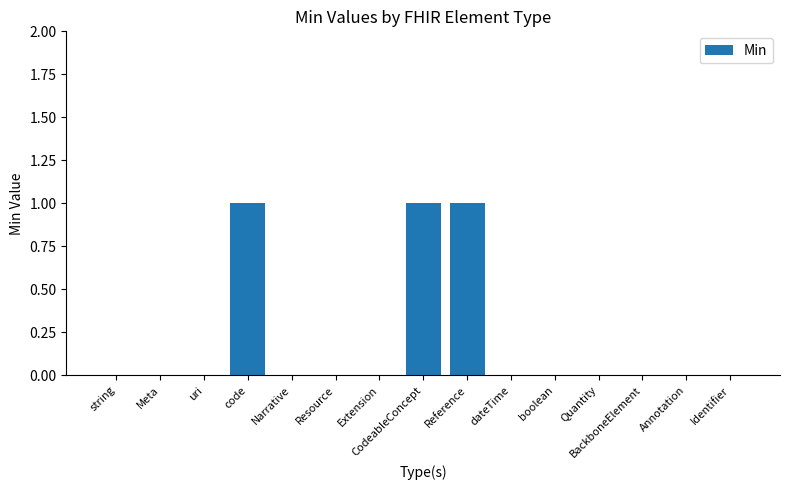

What is the change in value from Narrative to Reference?

+1